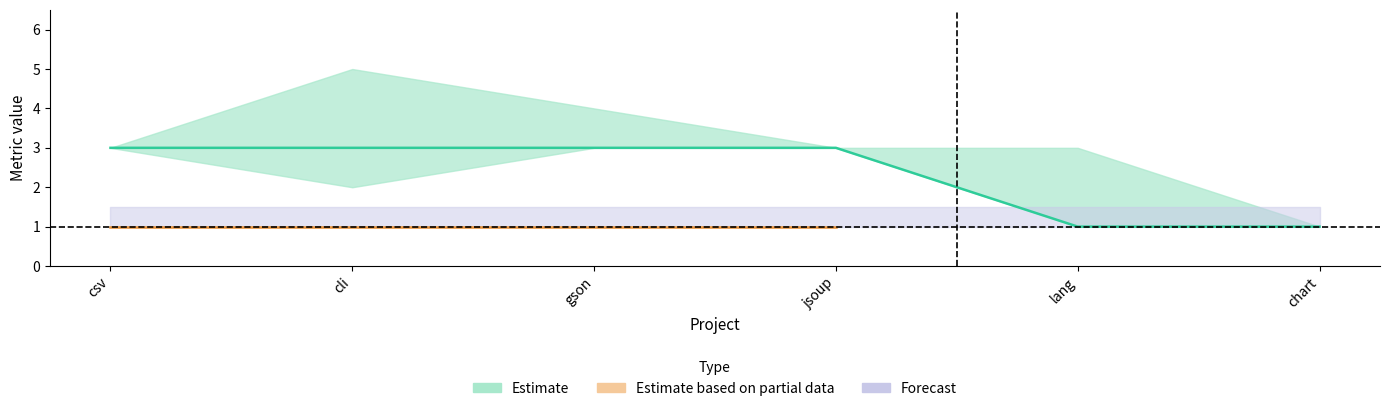

Between 4 and 2, which is larger?

4